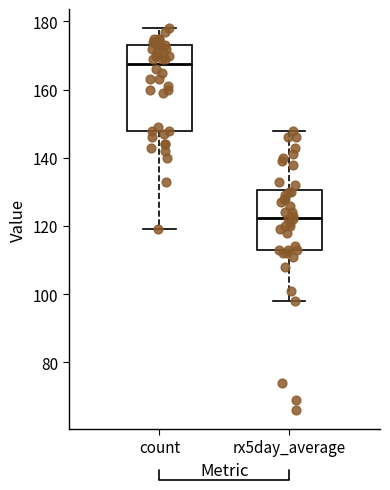

Reading left to right, transcribe this box plot: for each box, give where its median line is, the range the box spans, and where its two whiskers end, as read against the y-axis. The values are not printed on the chart, so give them approximately, as read against the axis.

count: median 168, box 148 to 174, whiskers 120 to 178
rx5day_average: median 122, box 114 to 130, whiskers 98 to 148